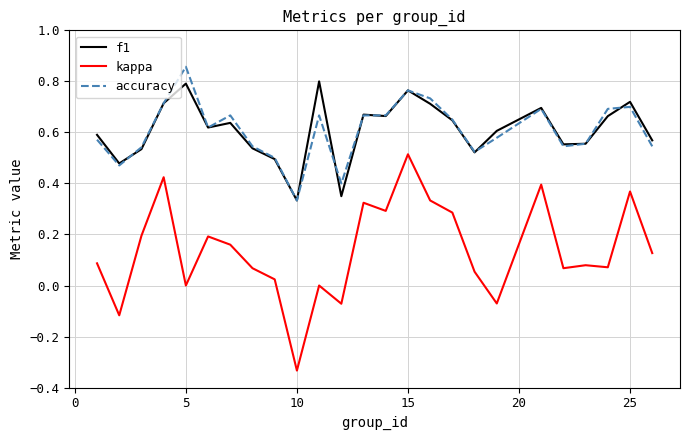

List the series in order of their peak value, lowest first.

kappa, f1, accuracy